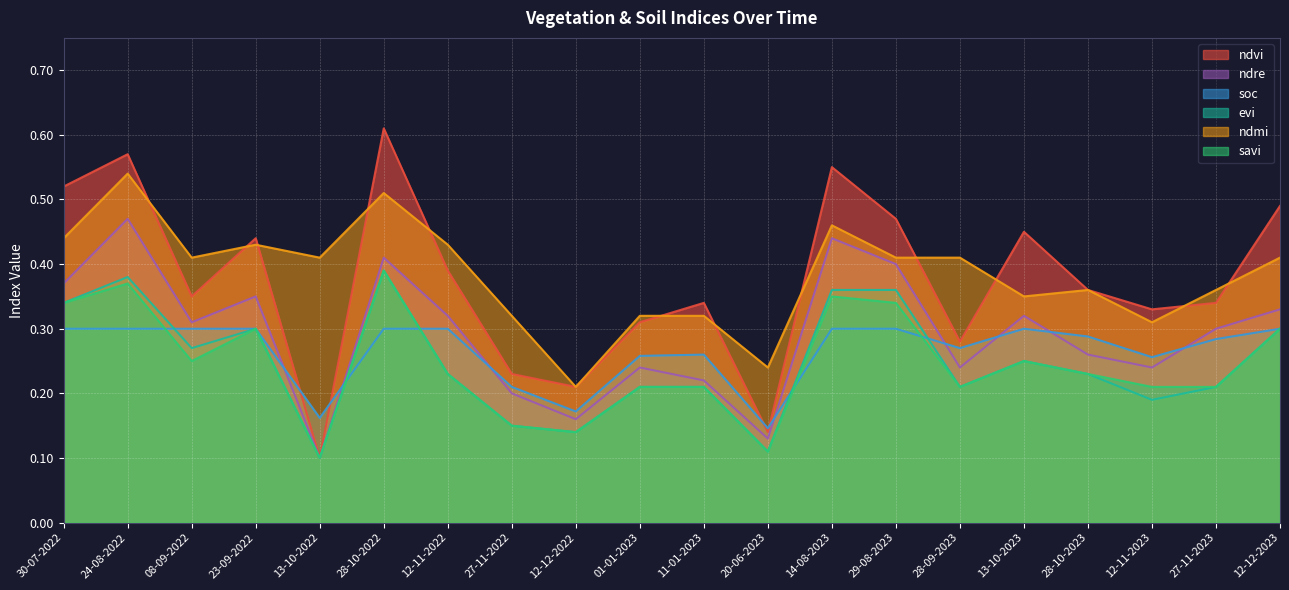

Rank the series by their maximum value, from lowest to highest.

soc, evi, savi, ndre, ndmi, ndvi